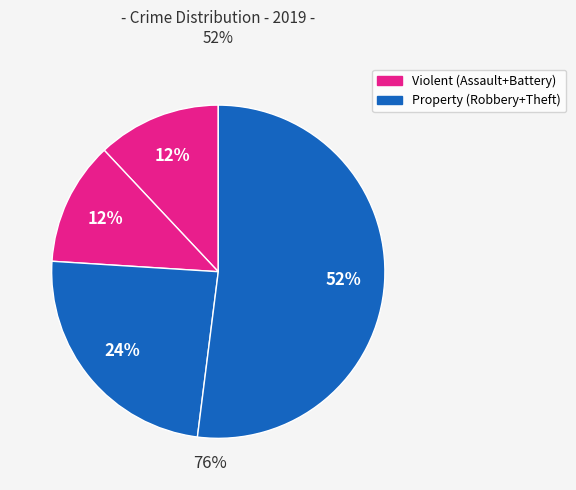

How many segments does this pie chart have?

4